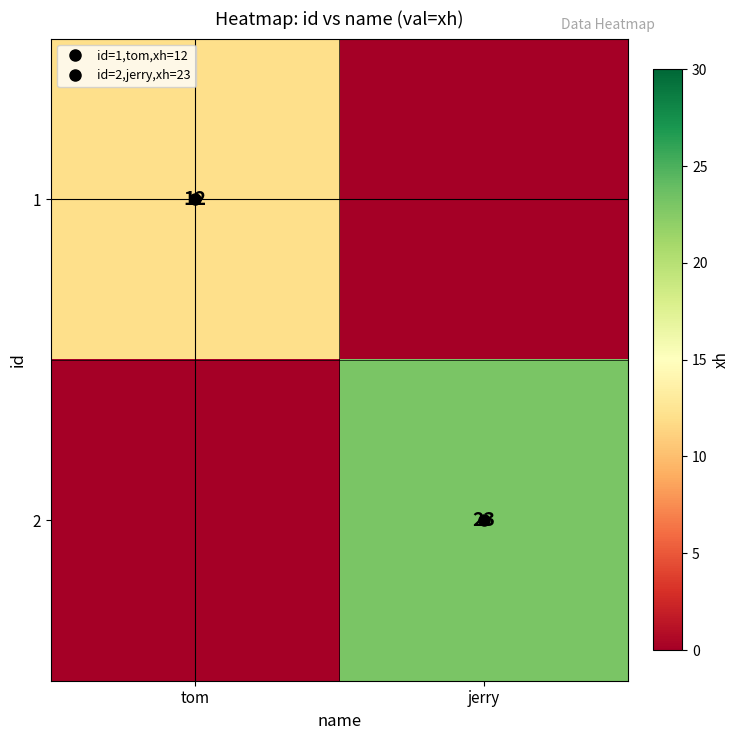

What is the maximum value shown in the chart?

23